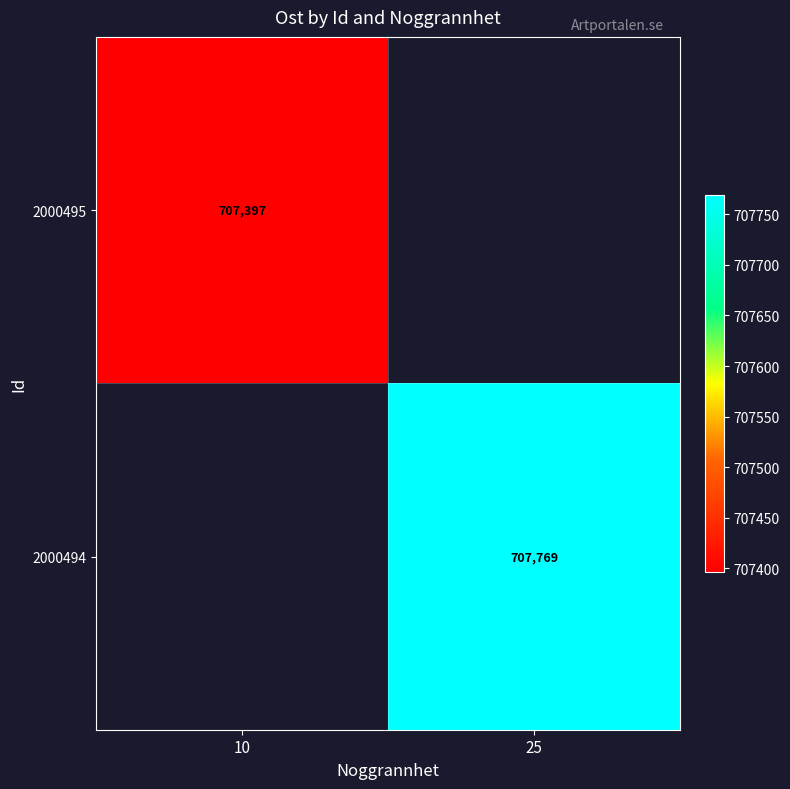

What is the smallest value displayed?

707396.6